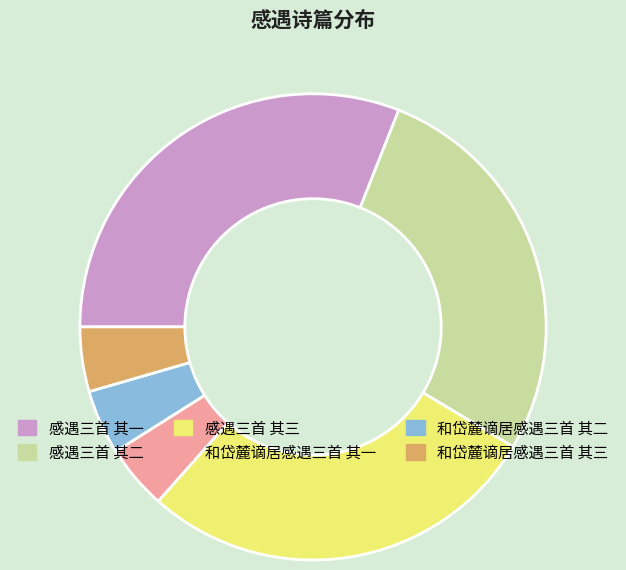

Which slice is the largest?

感遇三首 其一